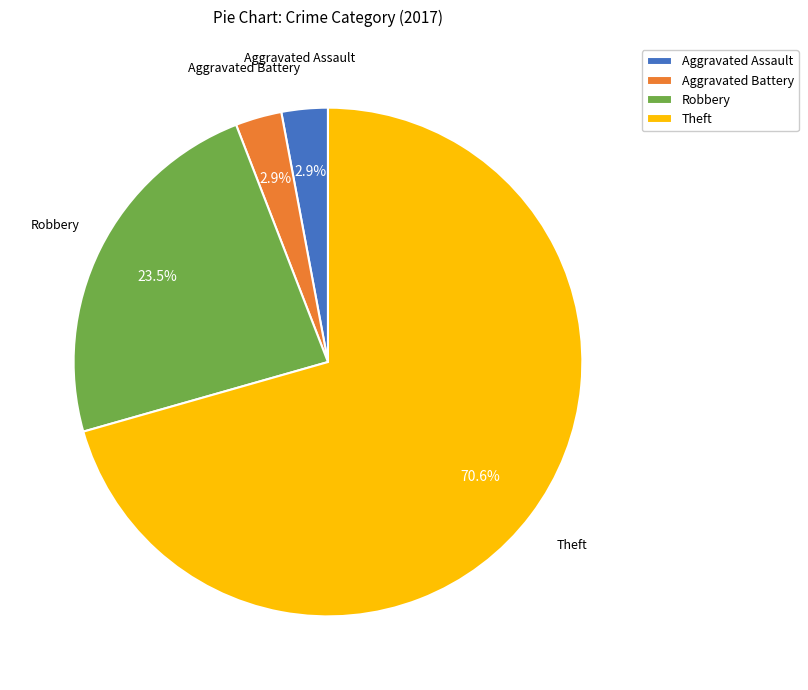

Between Robbery and Aggravated Assault, which is larger?

Robbery